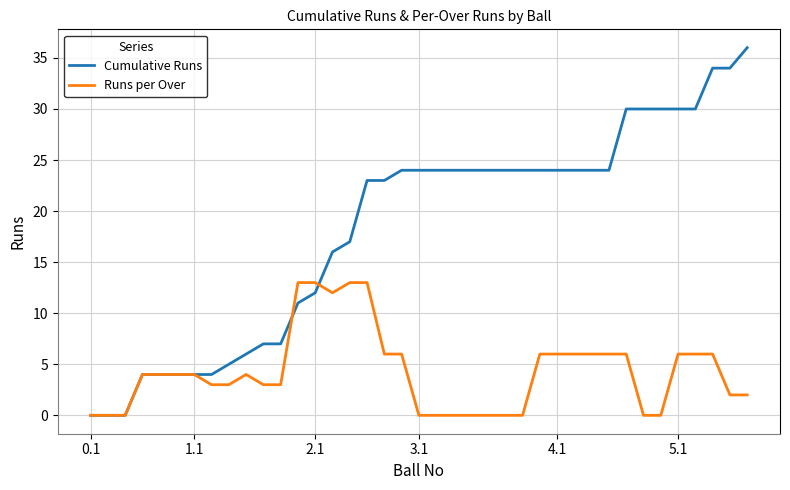

Reading left to right, extract all data points from this chart.

Cumulative Runs: 0	0	0	4	4	4	4	4	5	6	7	7	11	12	16	17	23	23	24	24	24	24	24	24	24	24	24	24	24	24	24	30	30	30	30	30	34	34	36
Runs per Over: 0	0	0	4	4	4	4	3	3	4	3	3	13	13	12	13	13	6	6	0	0	0	0	0	0	0	6	6	6	6	6	6	0	0	6	6	6	2	2